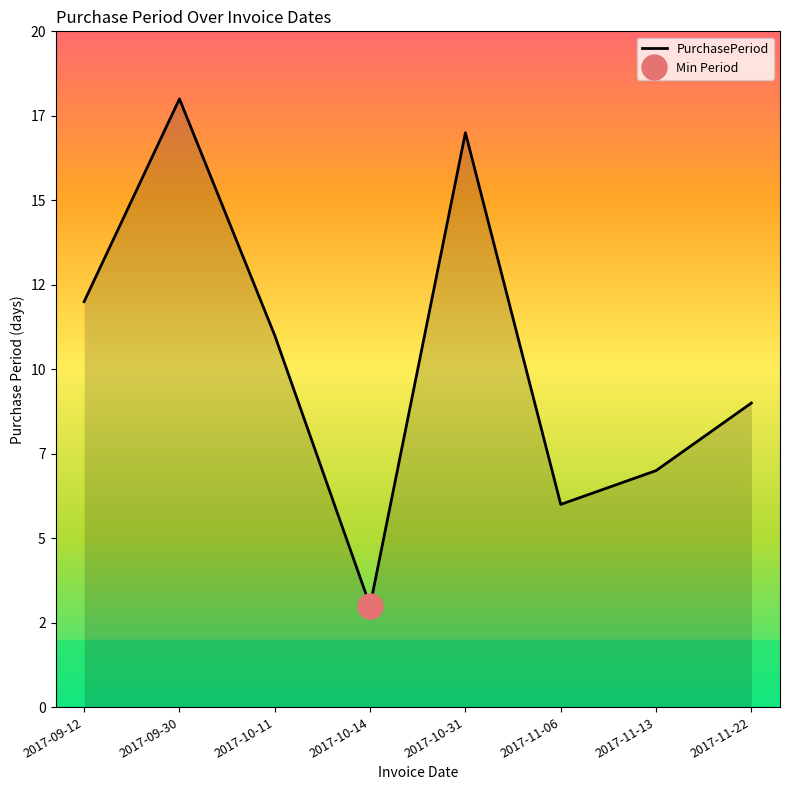

What position from the right is 2017-09-12?

8